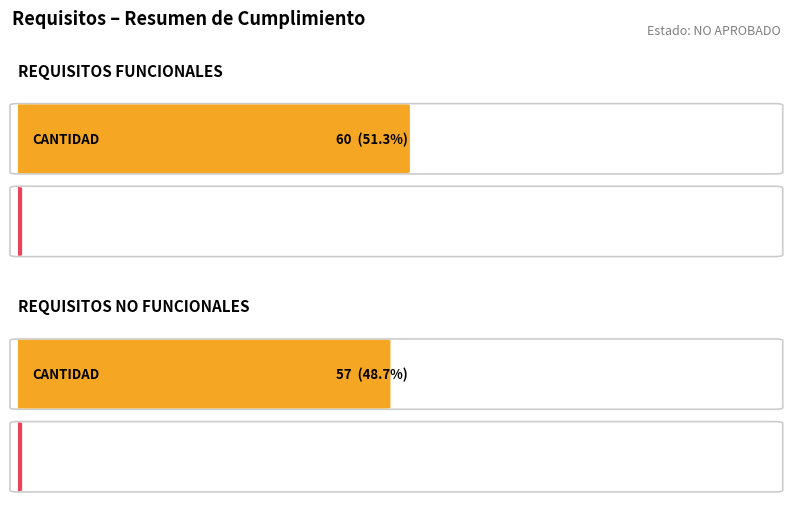

Reading right to left, list all the values displayed in this chart.

CANTIDAD: 57	60
CUMPLE: 0	0